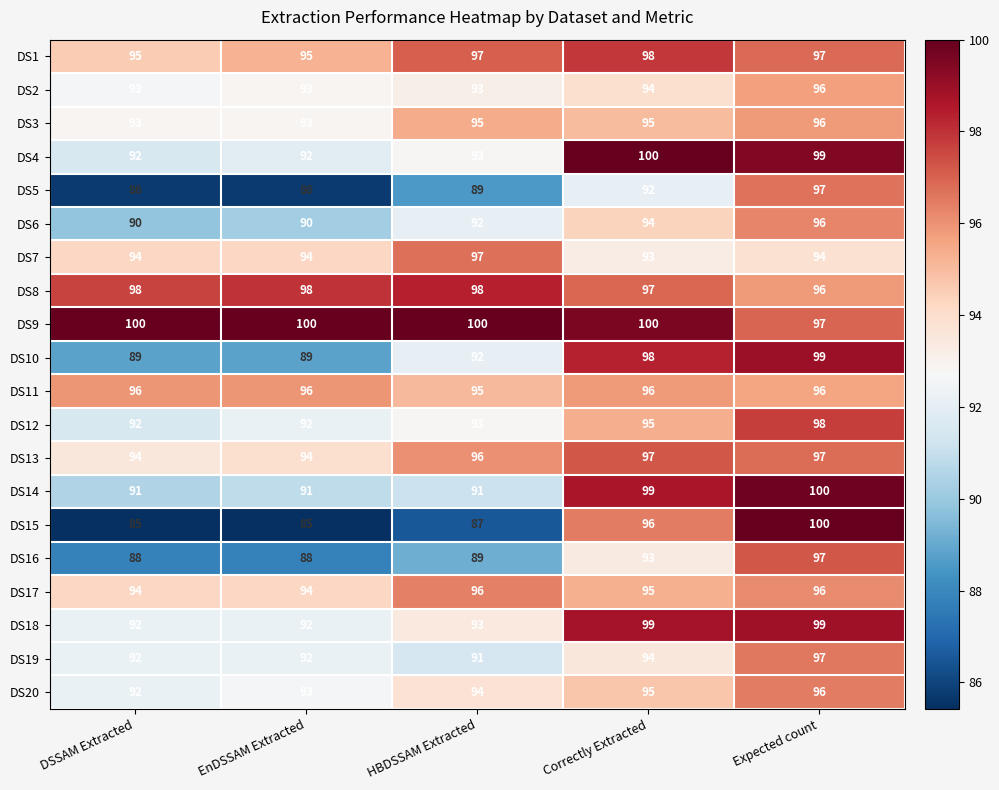

How many series are shown in this chart?

20